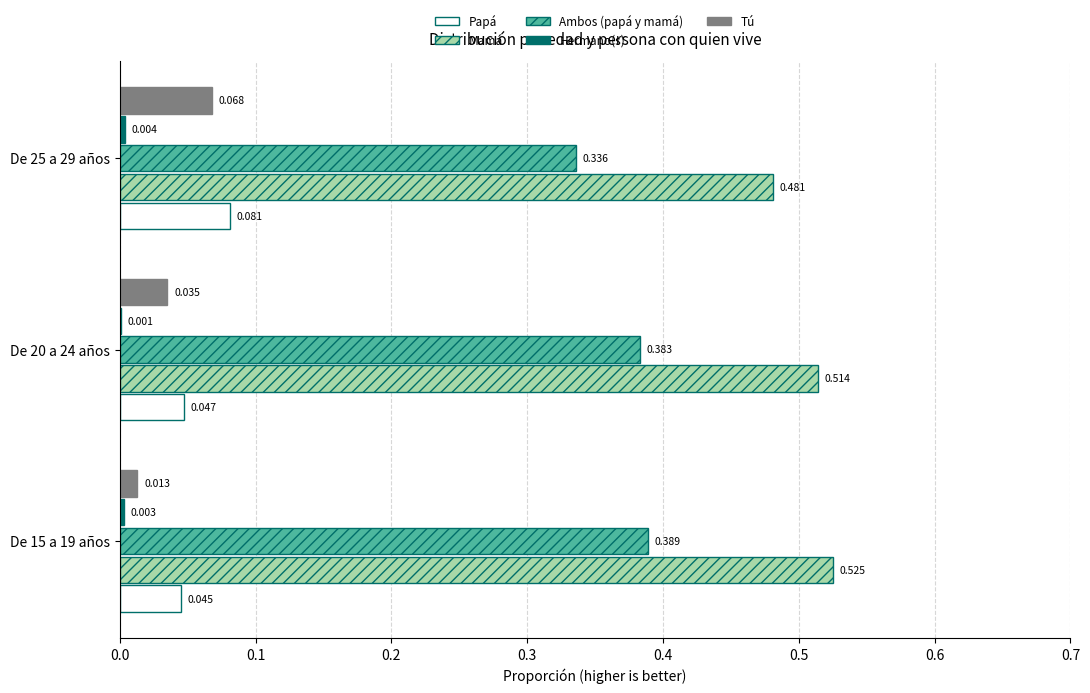

Between De 15 a 19 años and De 20 a 24 años, which series saw the biggest shift?

Tú